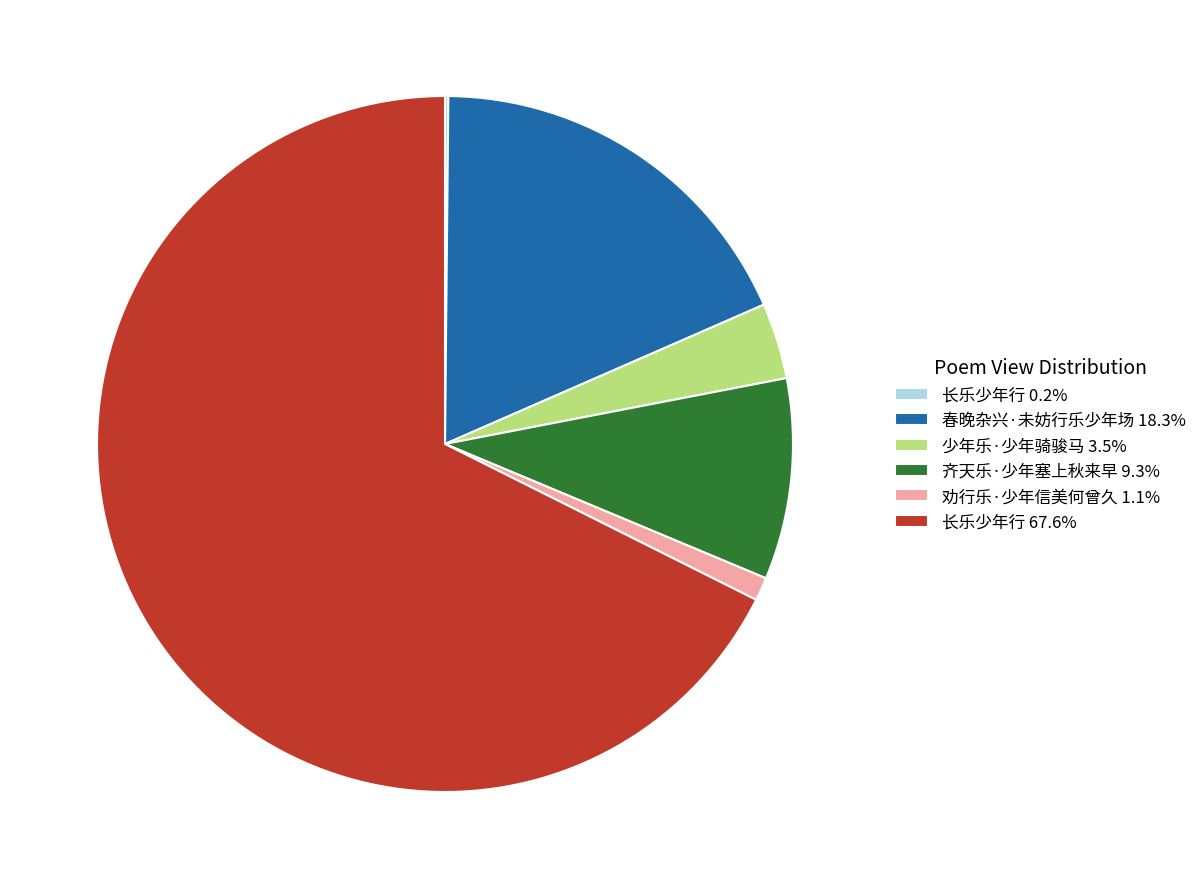

Does 长乐少年行 67.6% account for over 50% of the chart?

Yes